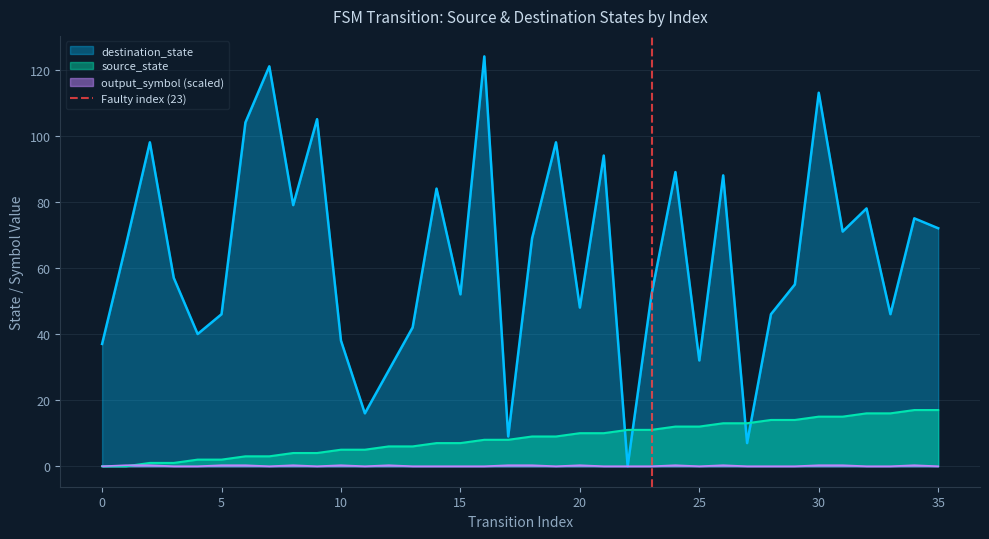

What is the maximum value for source_state?

17.0